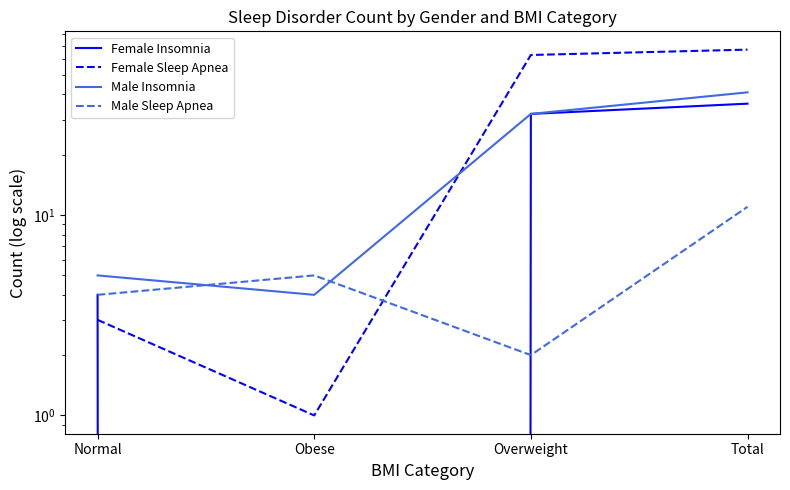

True or false: Male Insomnia has a value of 5 at Normal.

True